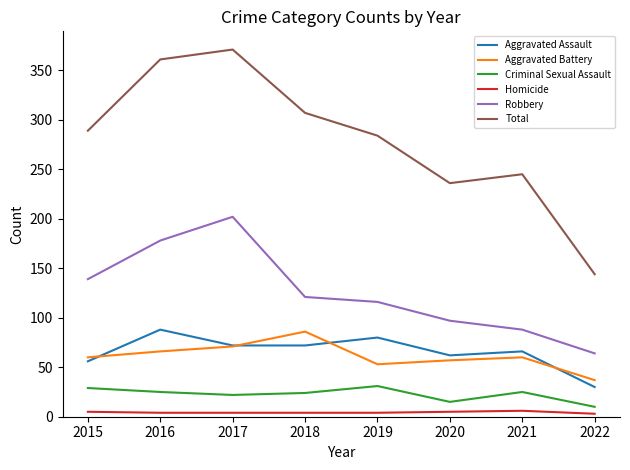

Which series changed the most between 2017 and 2020?

Total